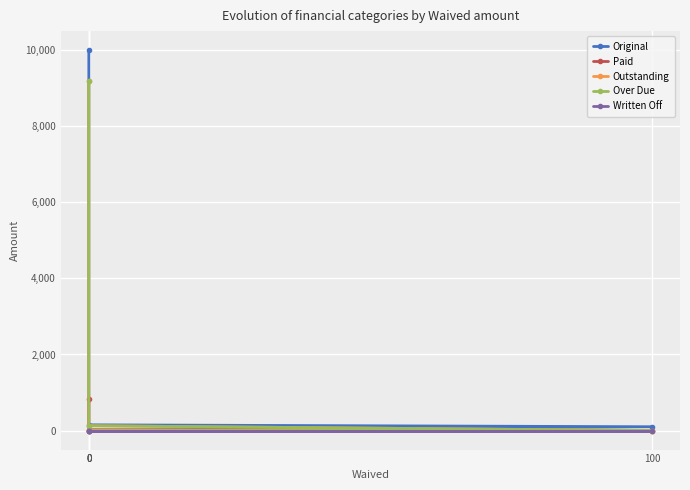

True or false: Written Off and Original cross at least once.

False